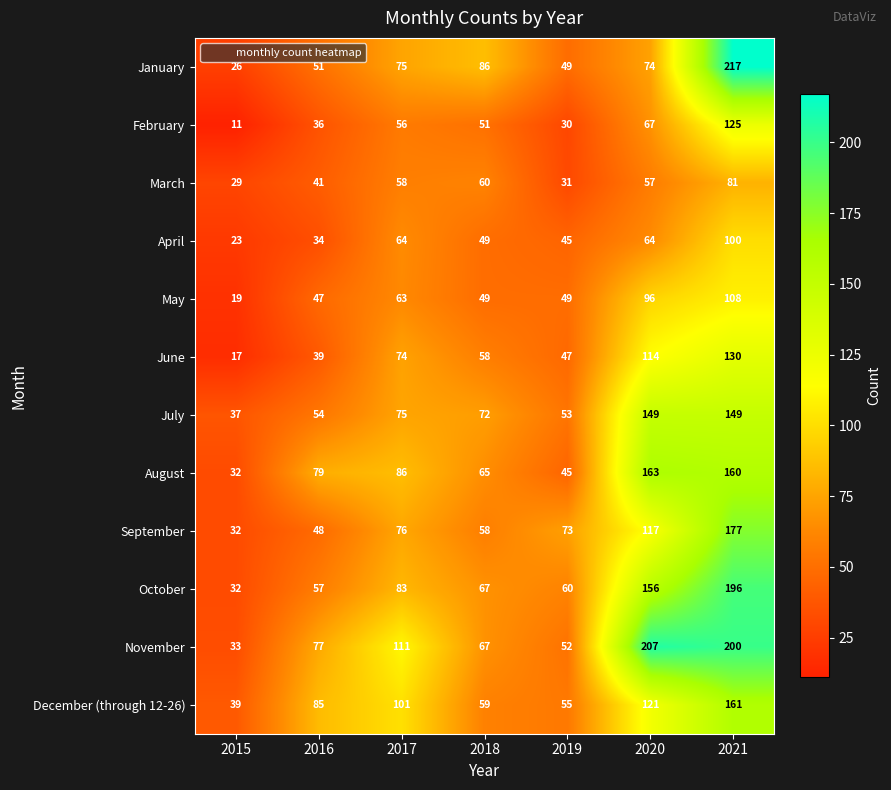

The April series shows 33 at 2015. True or false?

False